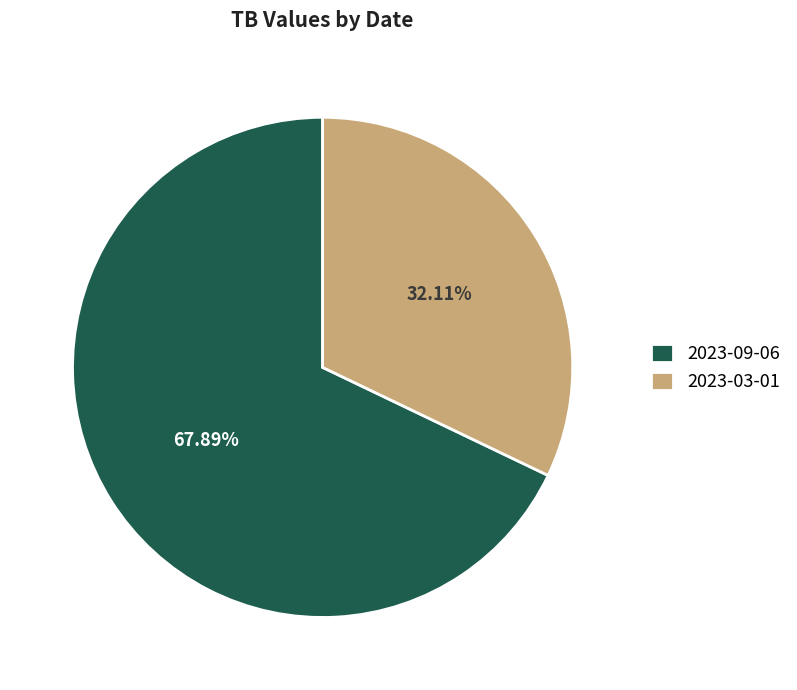

How many slices are in this pie chart?

2